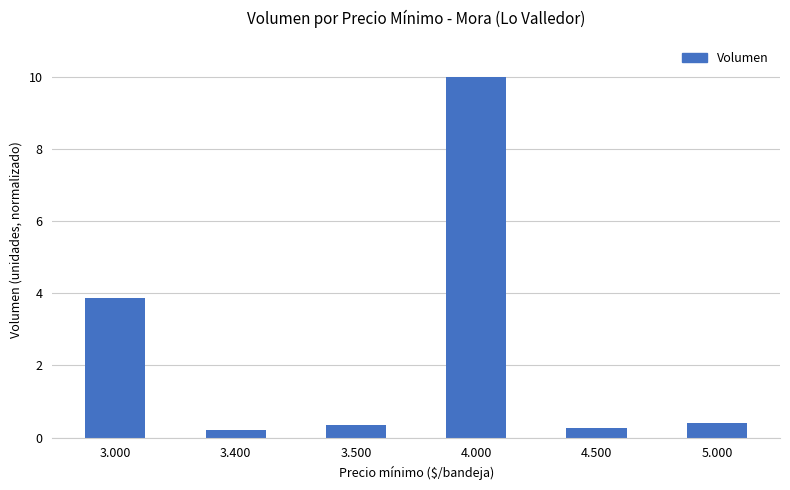

Which has a higher value, 3.400 or 5.000?

5.000